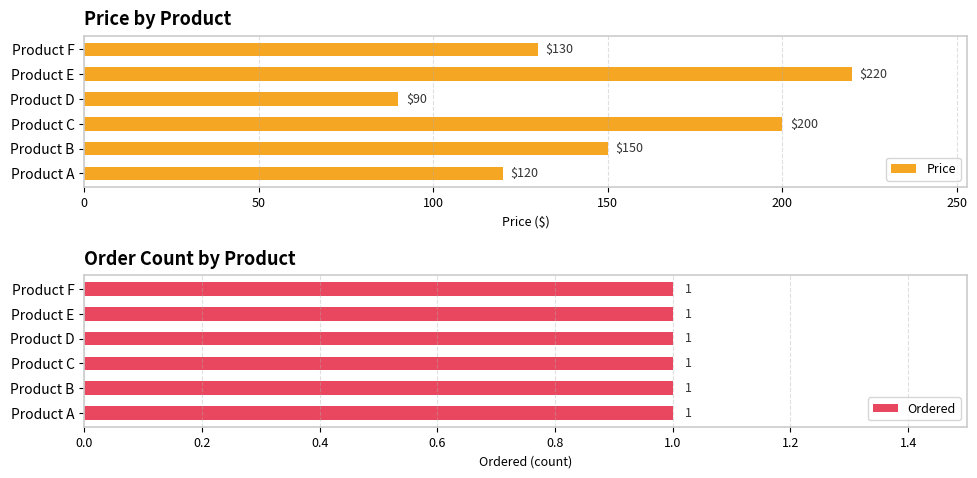

True or false: Price has a value of 38 at Product D.

False